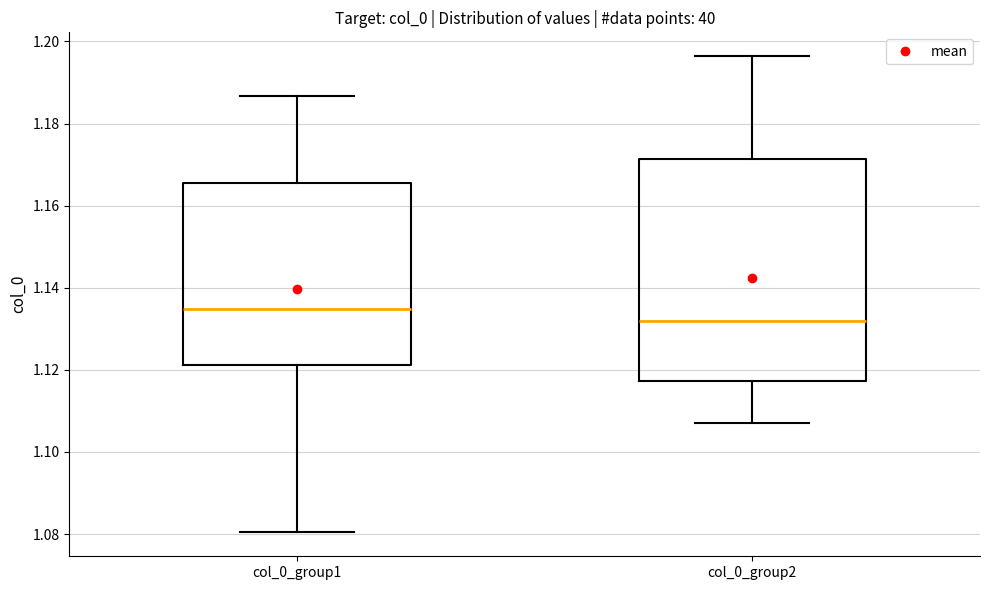

Where is the lower edge of the box for col_0_group1 on the y-axis? The values are not printed on the chart, so give them approximately, as read against the axis.

1.122